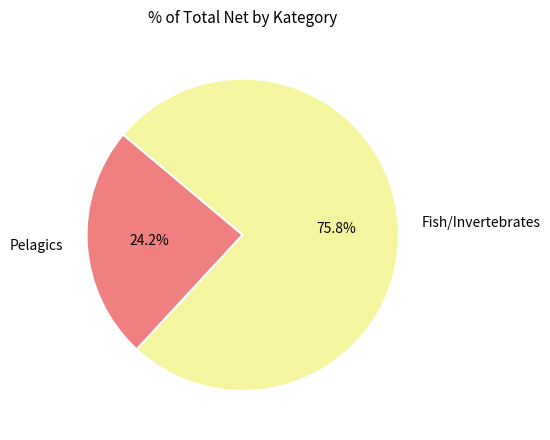

How many slices are in this pie chart?

2